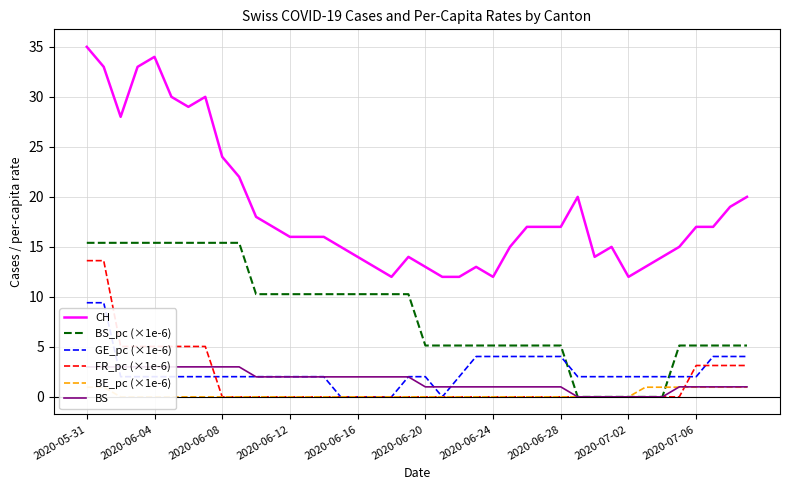

What is the difference between the maximum and second lowest values in the BS_pc (×1e-6) series?

15.4